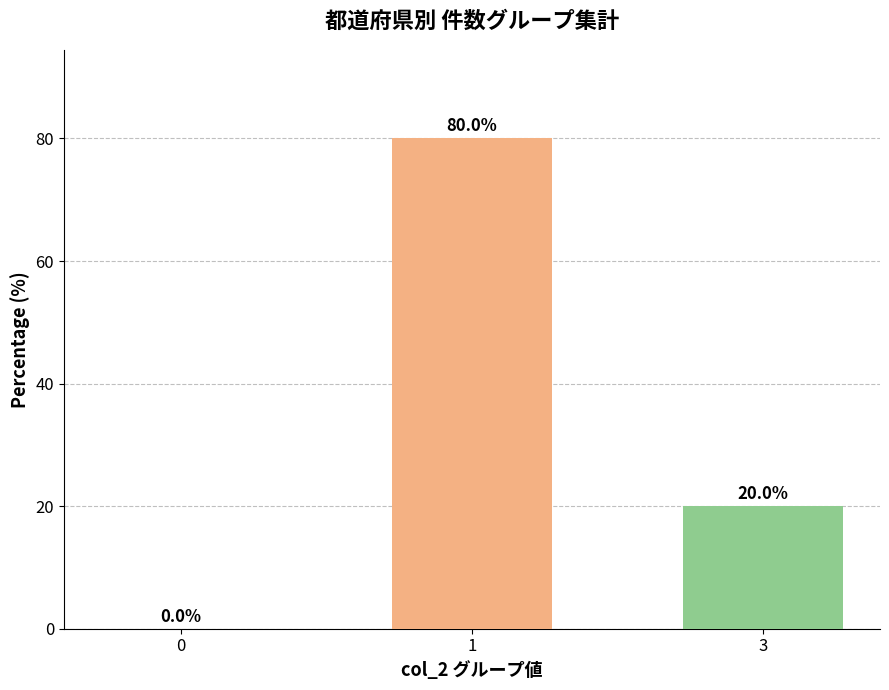

Count the number of data series in this chart.

1